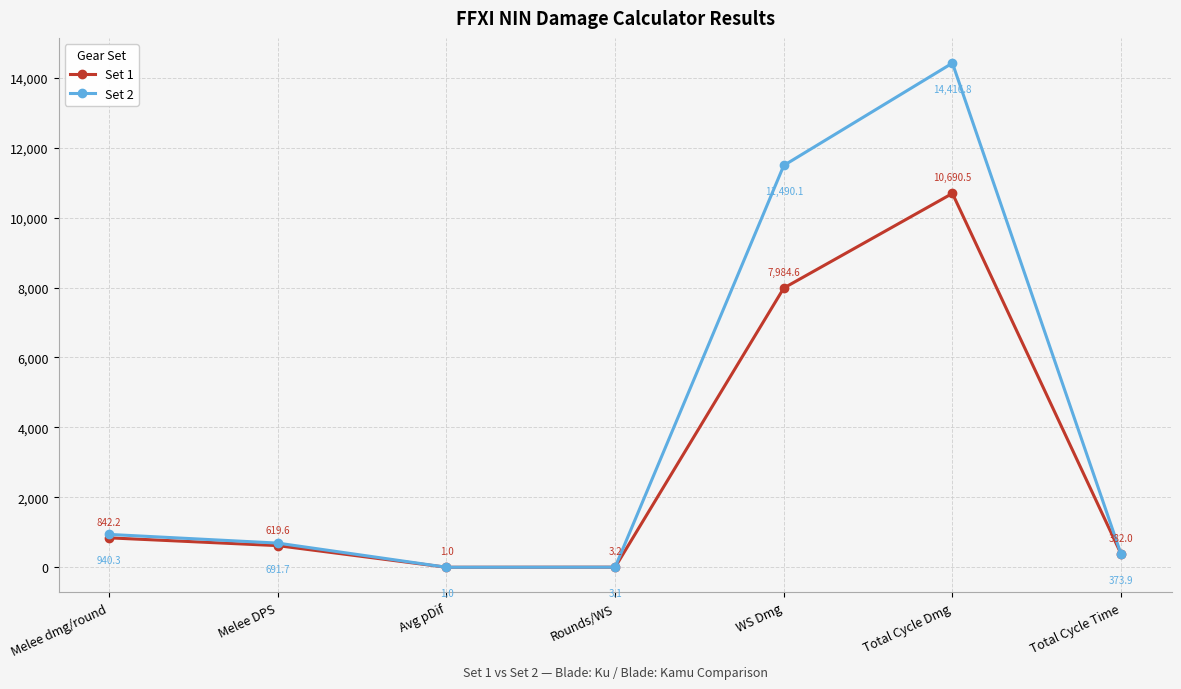

How many interior local peaks does the Set 1 series have?

1